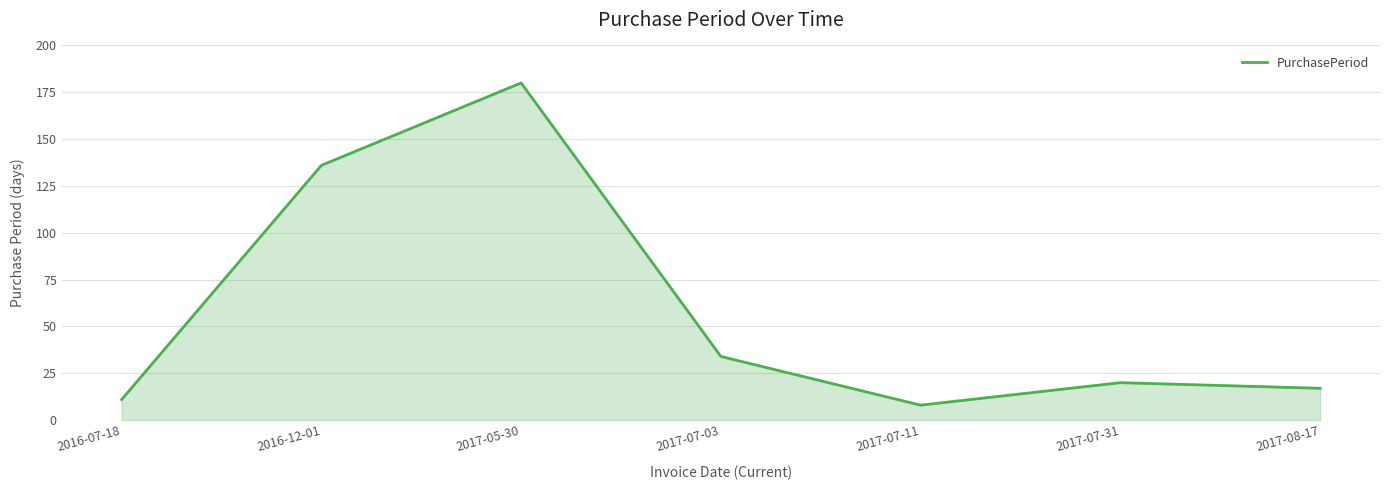

Rank the categories by value from highest to lowest.

2017-05-30, 2016-12-01, 2017-07-03, 2017-07-31, 2017-08-17, 2016-07-18, 2017-07-11